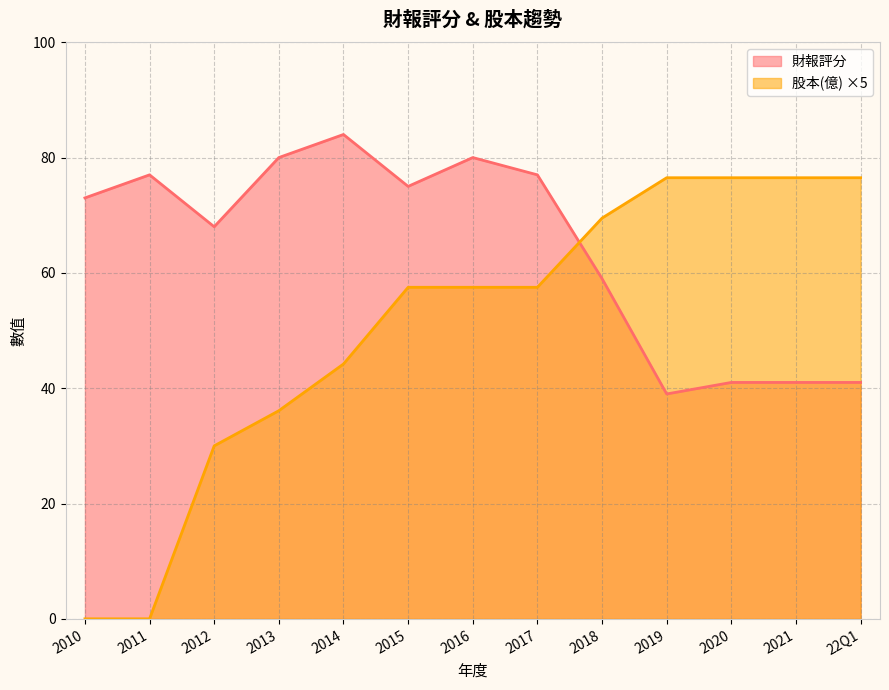

Read the 財報評分 value at 2018.

59.0